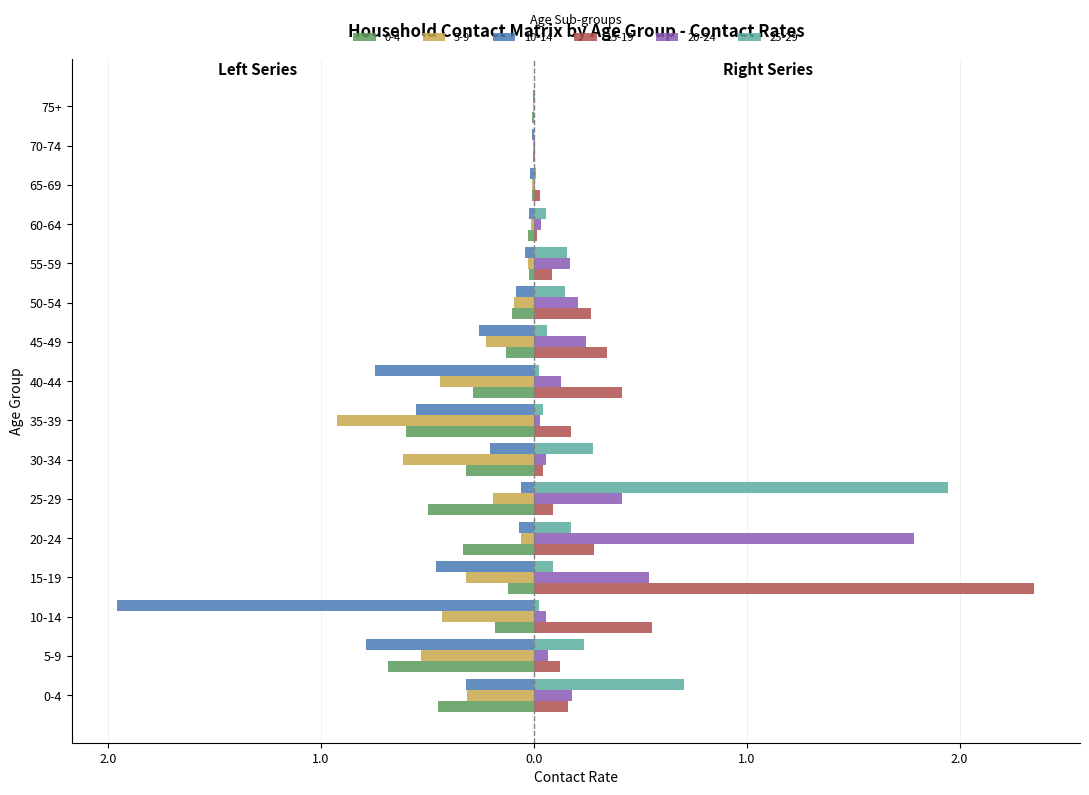

Reading left to right, list all the values displayed in this chart.

0_4: -0.5	-0.7	-0.2	-0.1	-0.3	-0.5	-0.3	-0.6	-0.3	-0.1	-0.1	-0.0	-0.0	-0.0	-0.0	-0.0
5_9: -0.3	-0.5	-0.4	-0.3	-0.1	-0.2	-0.6	-0.9	-0.4	-0.2	-0.1	-0.0	-0.0	-0.0	-0.0	-0.0
10_14: -0.3	-0.8	-2.0	-0.5	-0.1	-0.1	-0.2	-0.6	-0.7	-0.3	-0.1	-0.0	-0.0	-0.0	-0.0	-0.0
15_19: 0.2	0.1	0.6	2.4	0.3	0.1	0.0	0.2	0.4	0.3	0.3	0.1	0.0	0.0	0.0	0.0
20_24: 0.2	0.1	0.1	0.5	1.8	0.4	0.1	0.0	0.1	0.2	0.2	0.2	0.0	0.0	0.0	0.0
25_29: 0.7	0.2	0.0	0.1	0.2	1.9	0.3	0.0	0.0	0.1	0.1	0.2	0.1	0.0	0.0	0.0